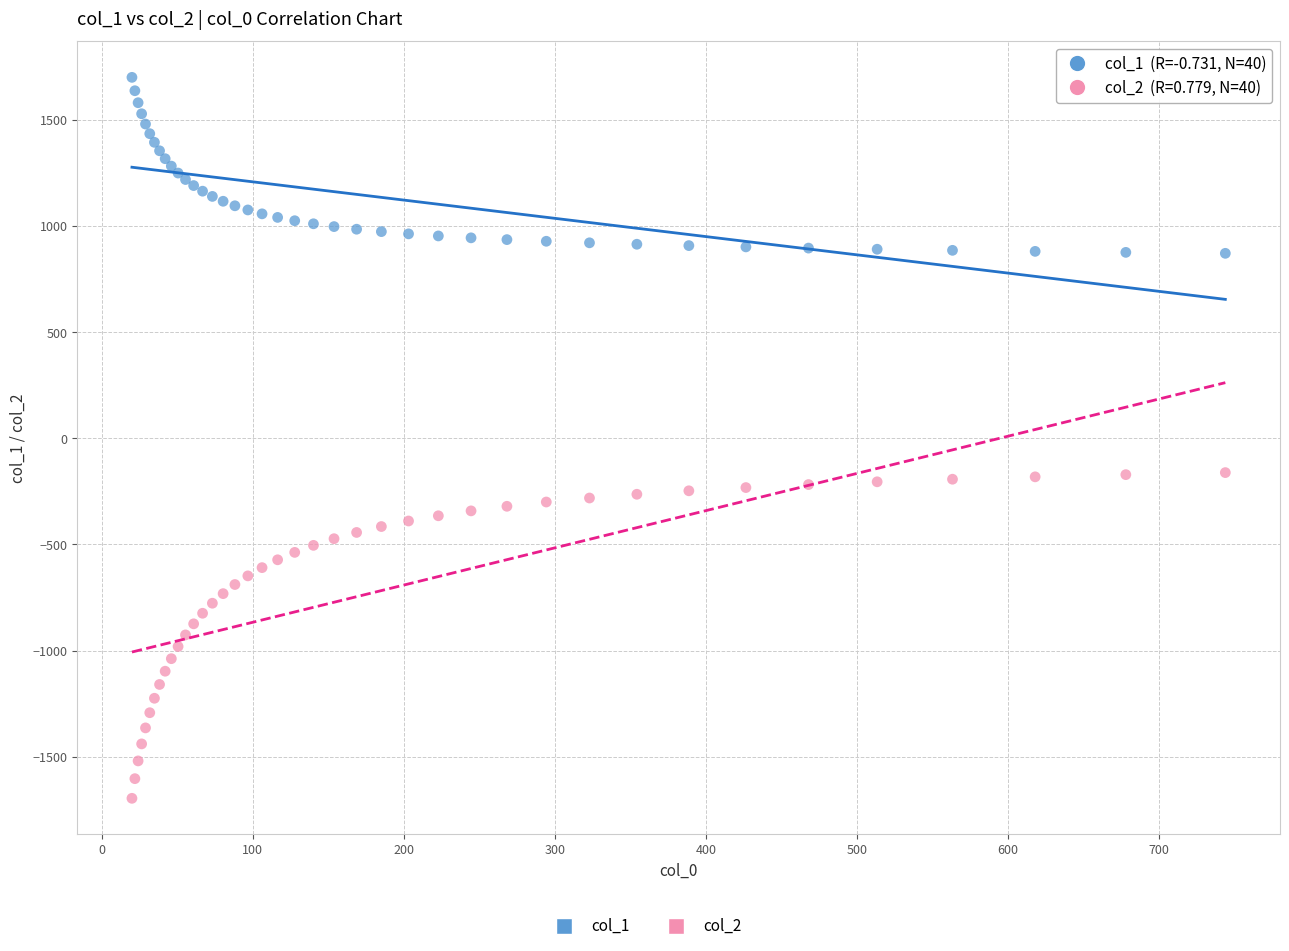

Which series reaches the minimum Y coordinate?

col_2